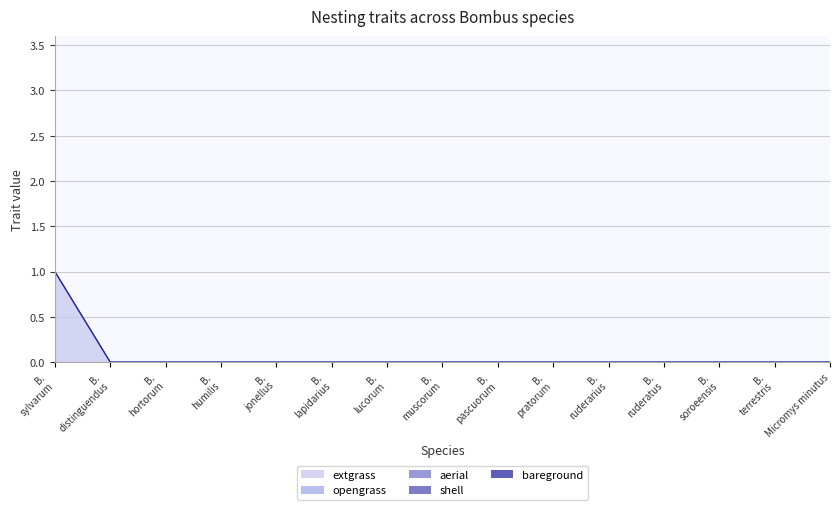

Which series has the largest total across all categories?

extgrass